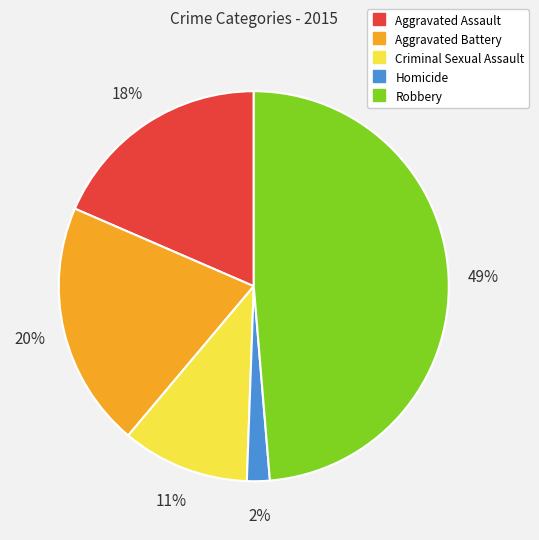

Rank the categories by value from highest to lowest.

Robbery, Aggravated Battery, Aggravated Assault, Criminal Sexual Assault, Homicide